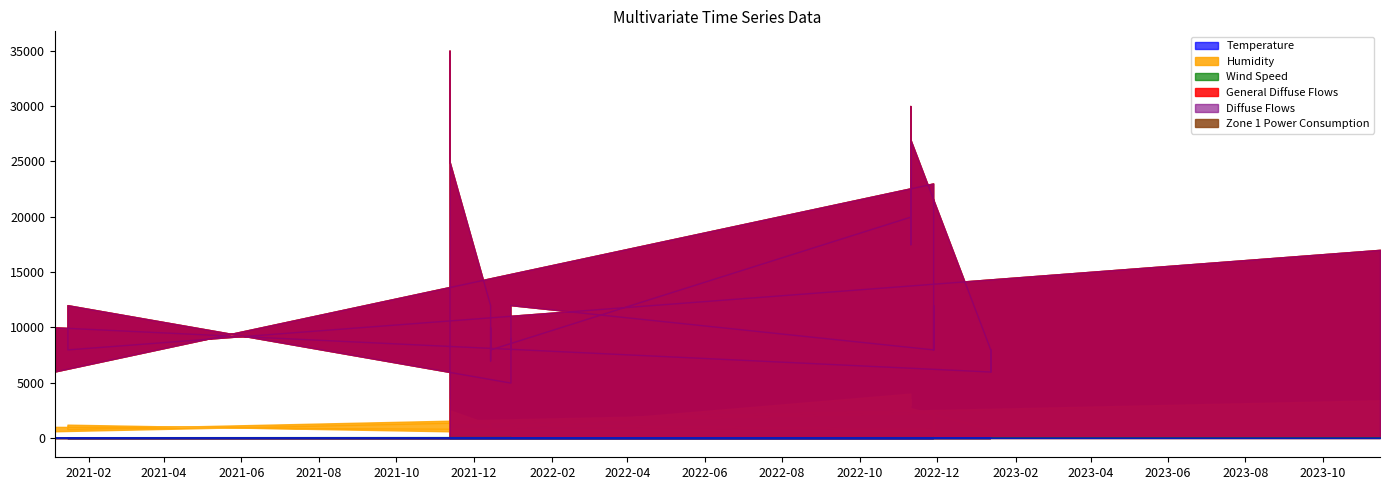

The Volumen series shows 43 at 2022-11-28. True or false?

False